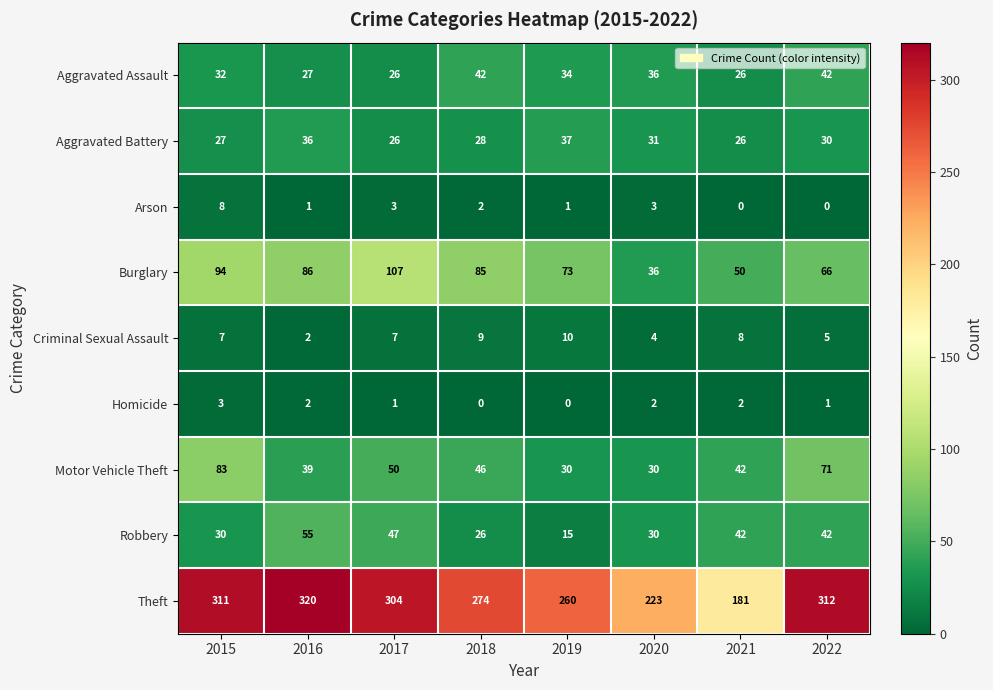

What is the maximum value for Arson?

8